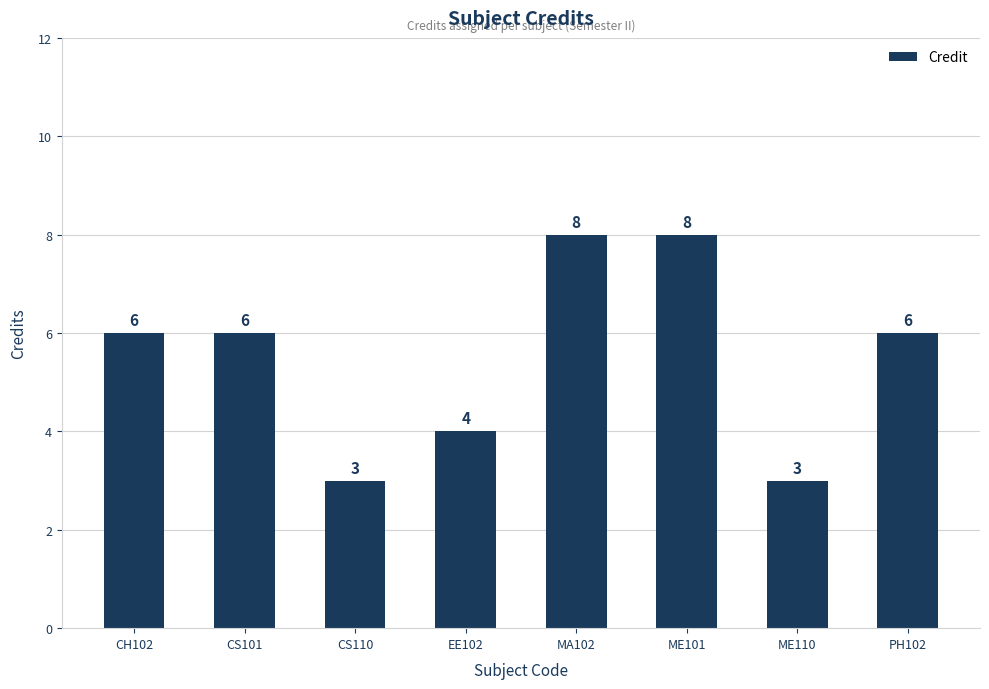

Reading left to right, transcribe all the data shown in this chart.

6	6	3	4	8	8	3	6